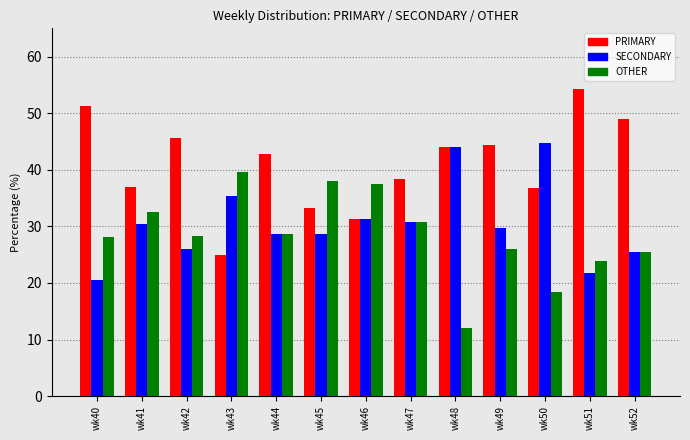

Is it true that SECONDARY equals 35.2 at wk40?

False